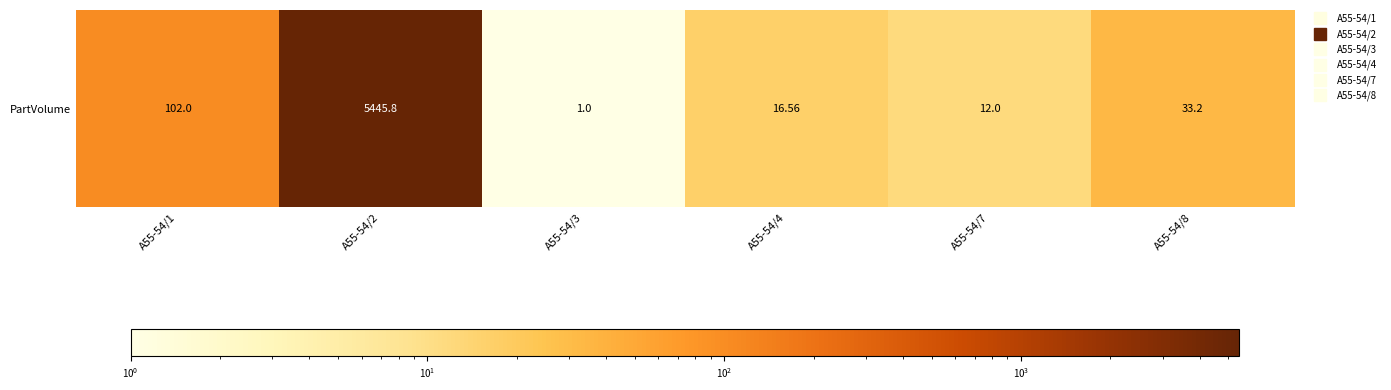

What is the change in value from A55-54/2 to A55-54/7?

-5433.8